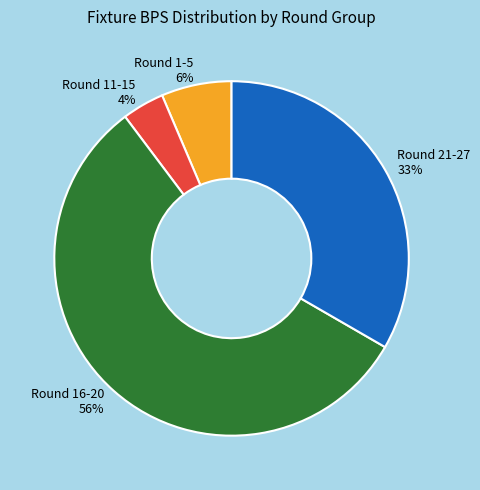

Between Round 11-15 and Round 16-20, which is larger?

Round 16-20